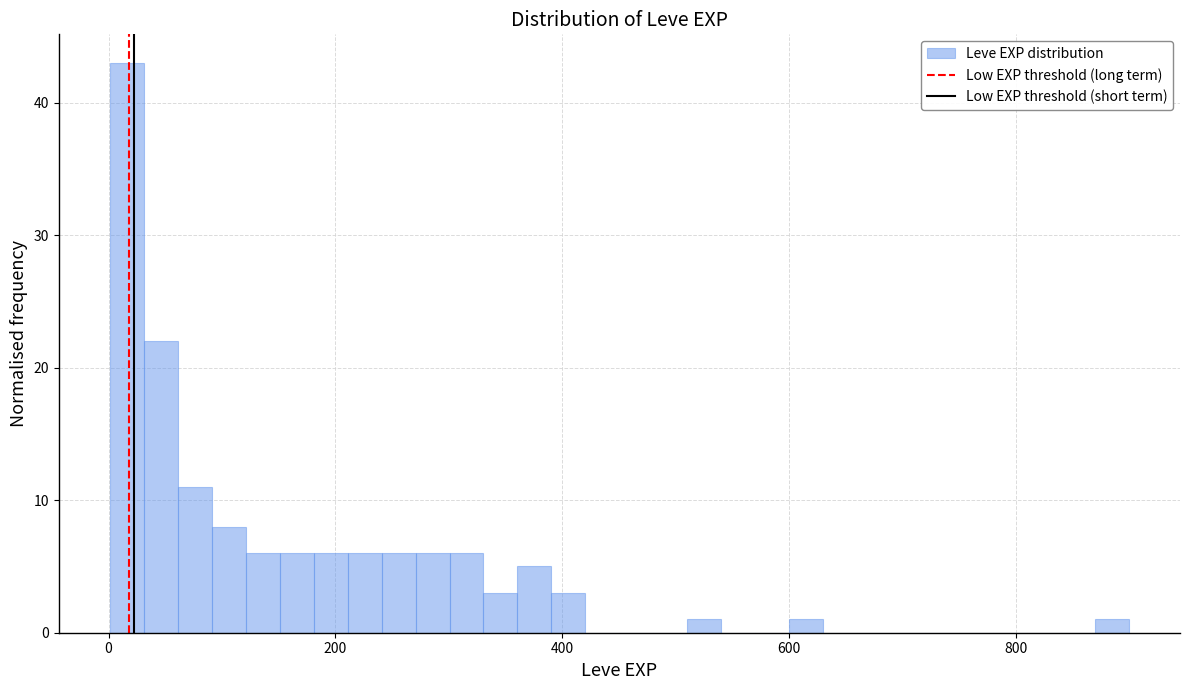

Around what value on the x-axis is the tallest bar? Give the approximate position of its centre, as read against the axis.

20